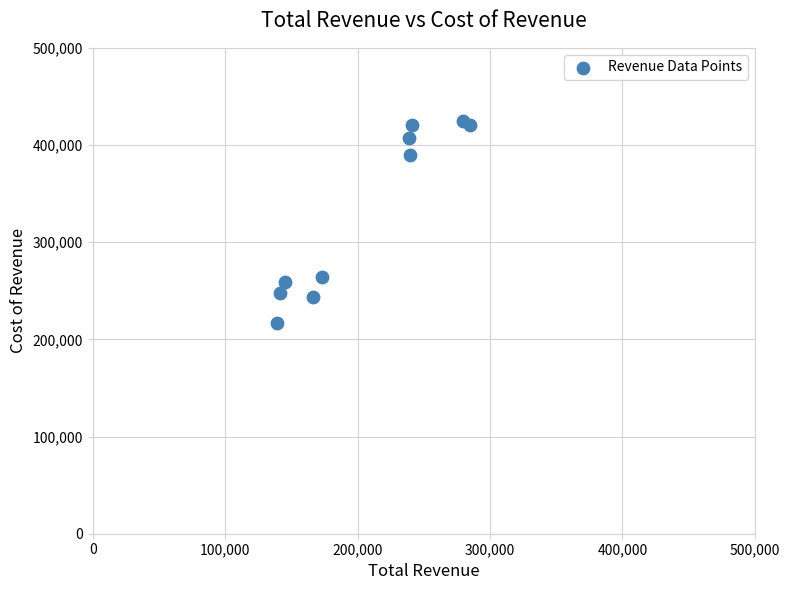

What is the average Y value?

329330